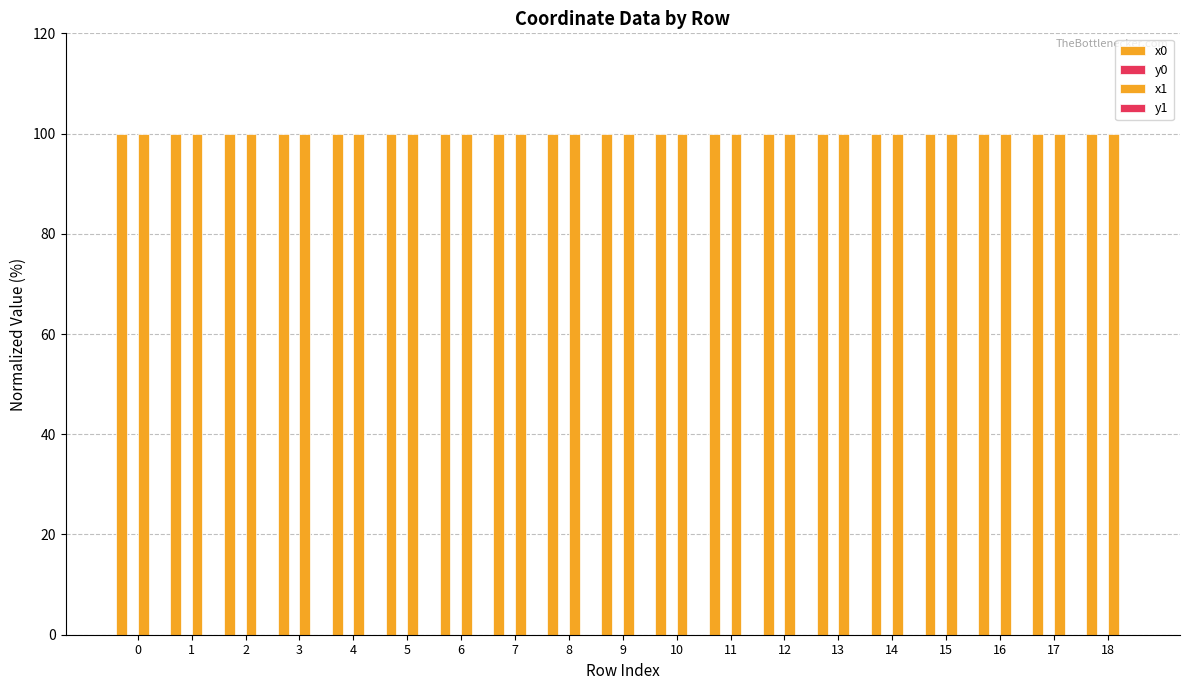

Which series changed the most between 15 and 17?

x1